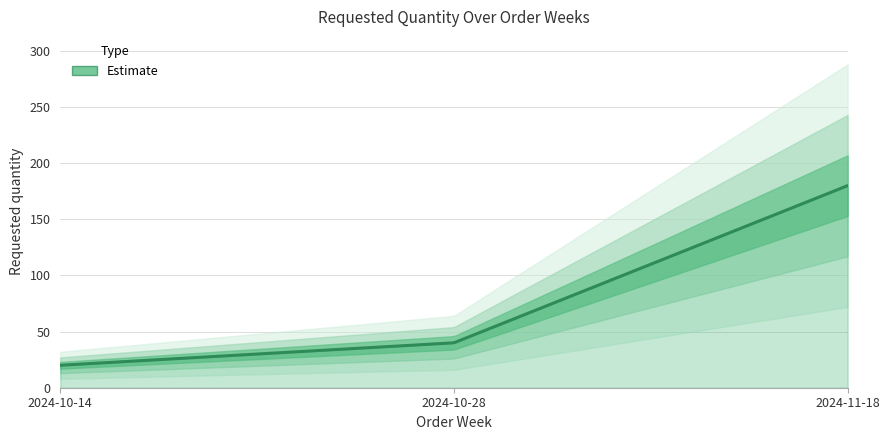

At which category does the chart reach its minimum across all series?

2024-10-14